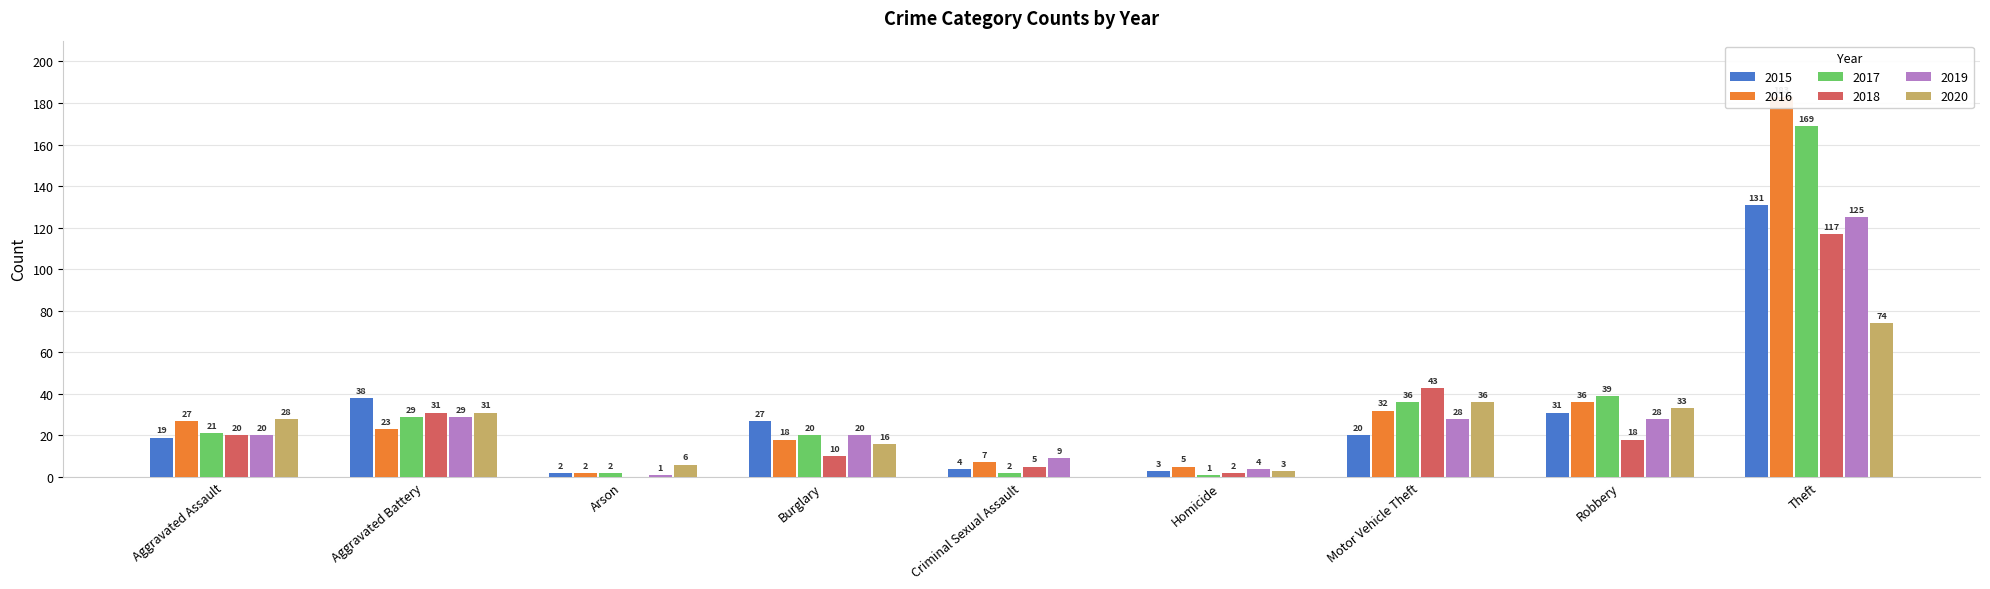

What is the highest value of the 2020 series?

74